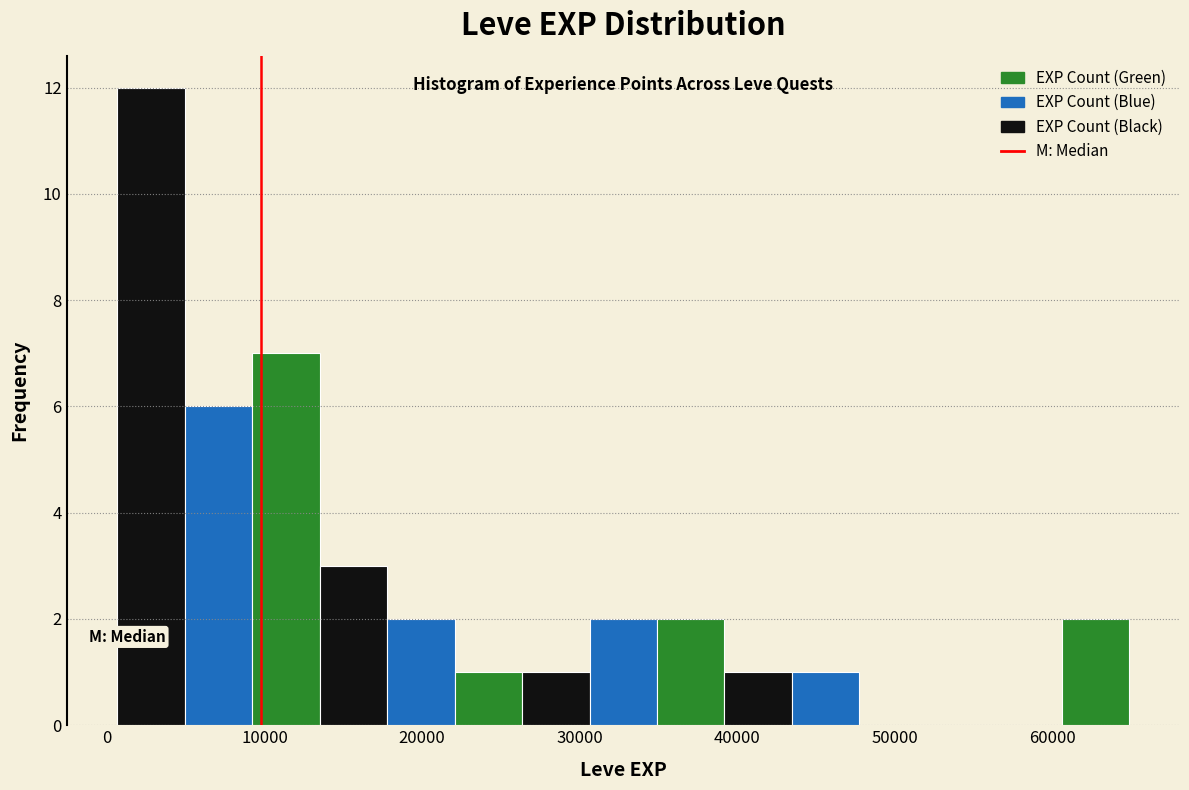

Reading left to right, transcribe this chart: for each bar, give the range it covers on the x-axis and its height. Neither the bar edges nor the heights are printed on the chart, so give them approximately, as read against the axes.

1000 to 5000: 12
5000 to 9000: 6
9000 to 13000: 7
13000 to 18000: 3
18000 to 22000: 2
22000 to 26000: 1
26000 to 31000: 1
31000 to 35000: 2
35000 to 39000: 2
39000 to 43000: 1
43000 to 48000: 1
48000 to 52000: 0
52000 to 56000: 0
56000 to 61000: 0
61000 to 65000: 2